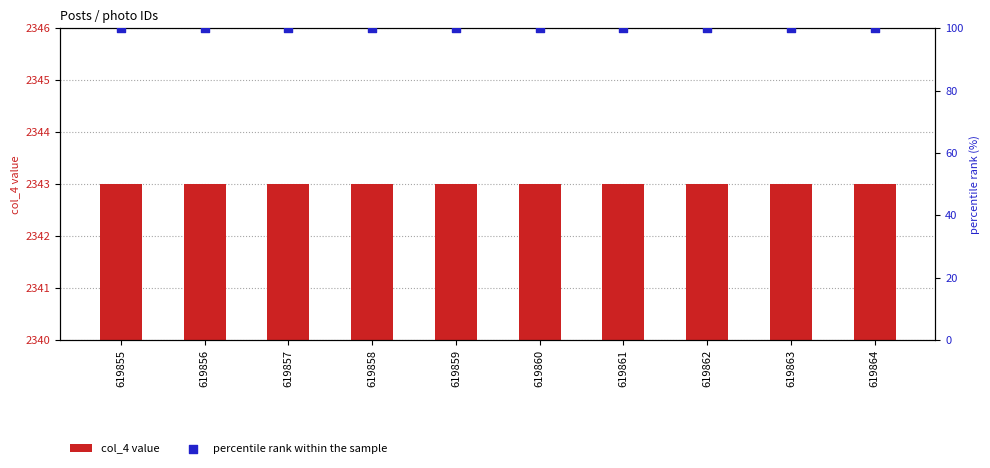

Which series reaches the maximum Y coordinate?

col_4 value